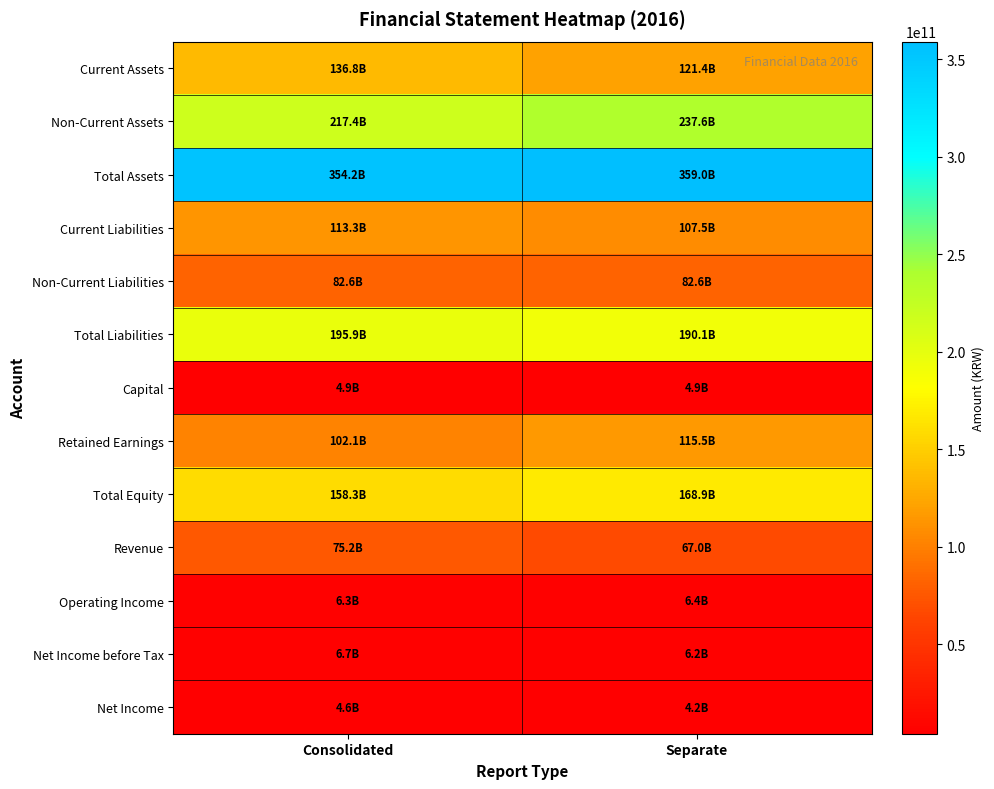

Reading left to right, what are all the values shown in this chart?

Current Assets: Consolidated=136830035122	Separate=121400065456
Non-Current Assets: Consolidated=217374986660	Separate=237606271393
Total Assets: Consolidated=354205021782	Separate=359006336849
Current Liabilities: Consolidated=113295777648	Separate=107532410986
Non-Current Liabilities: Consolidated=82590492589	Separate=82587838036
Total Liabilities: Consolidated=195886270237	Separate=190120249022
Capital: Consolidated=4871703000	Separate=4871703000
Retained Earnings: Consolidated=102126939567	Separate=115487155121
Total Equity: Consolidated=158318751545	Separate=168886087827
Revenue: Consolidated=75199243980	Separate=67024501638
Operating Income: Consolidated=6331430216	Separate=6423674076
Net Income before Tax: Consolidated=6712064245	Separate=6176156853
Net Income: Consolidated=4565775634	Separate=4153224024